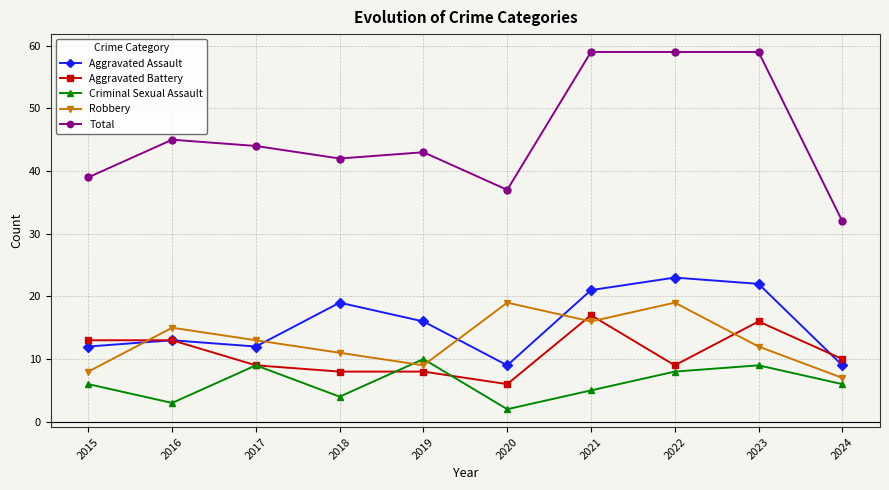

What is the greatest value displayed?

59